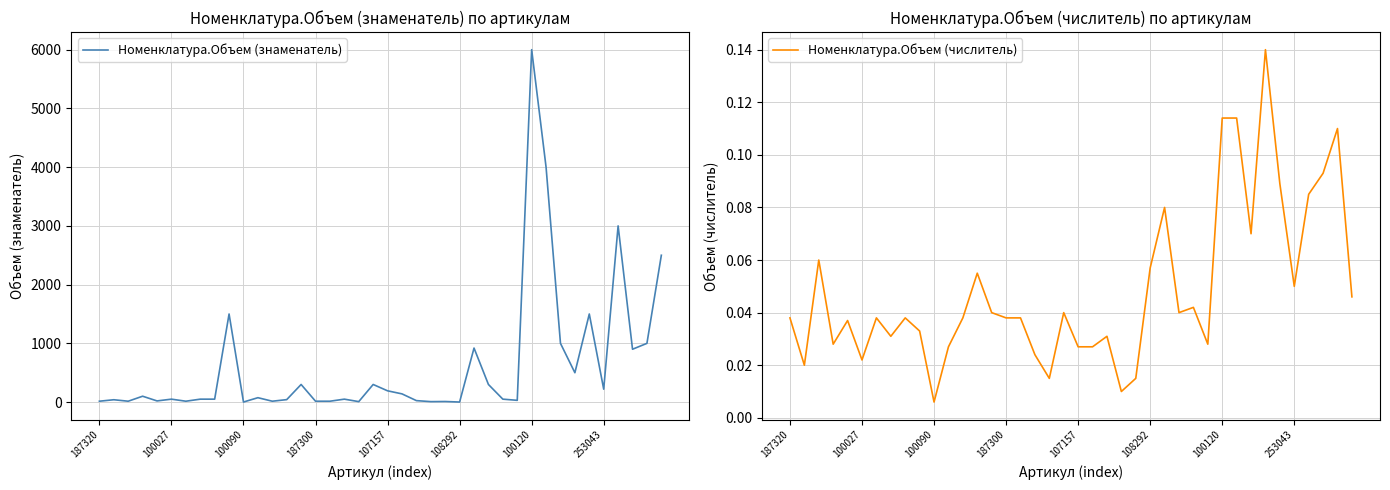

What is the label of the 9th point from the right?

31